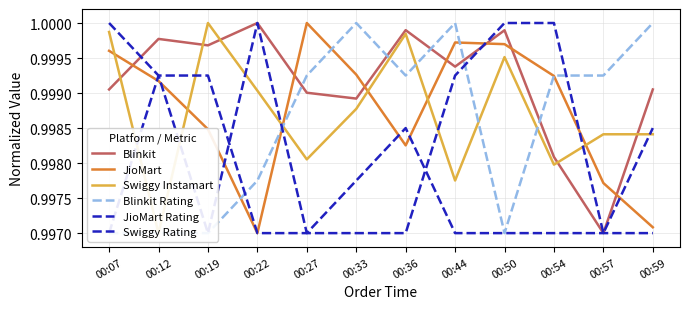

How many times do JioMart Rating and Swiggy Instamart cross each other?

5